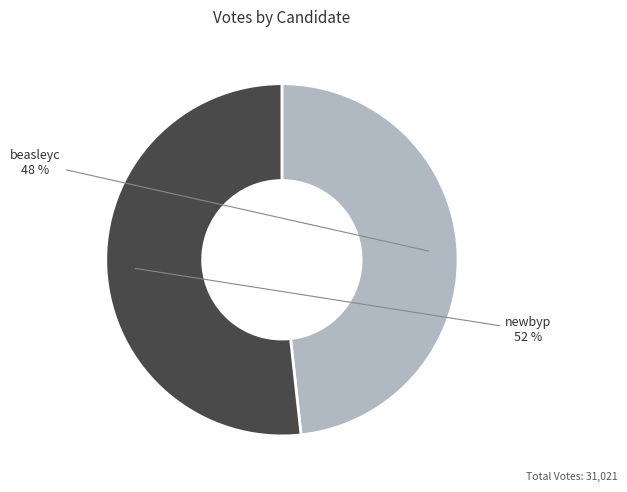

To the nearest percent, what is the average slice percentage?

50%